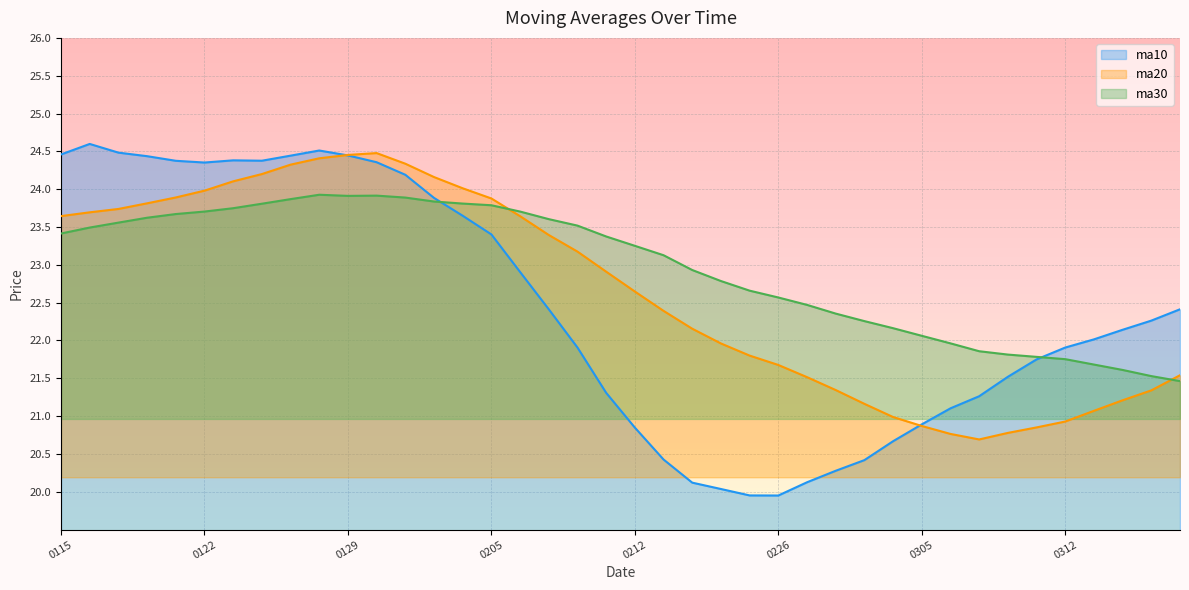

The value of ma30 at 20180201 is 35.9. True or false?

False